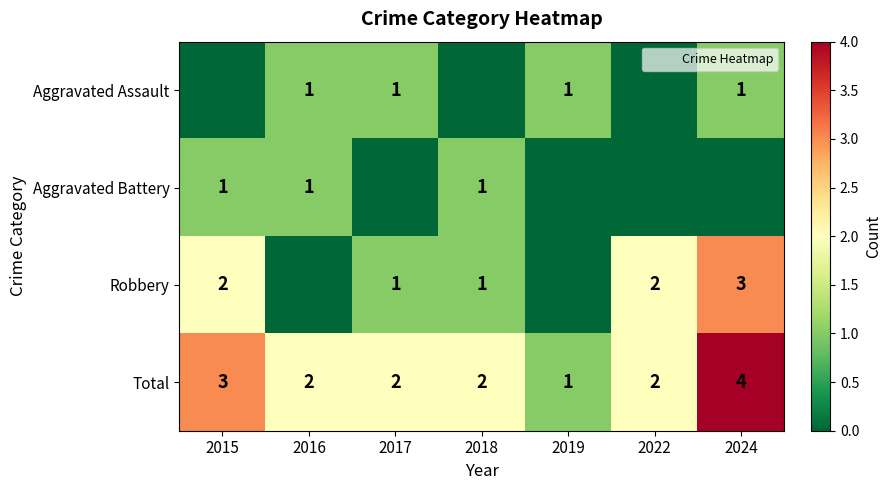

How many data points in Total are less than 2?

1